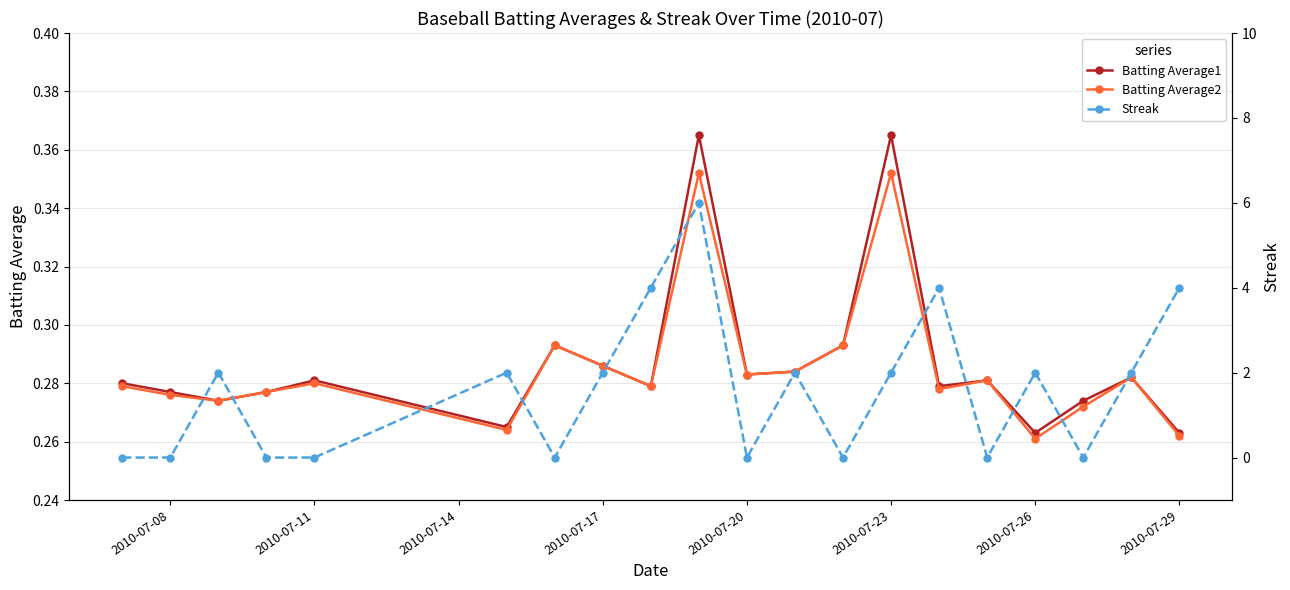

What is the sum of all Batting Average1 values?

5.7